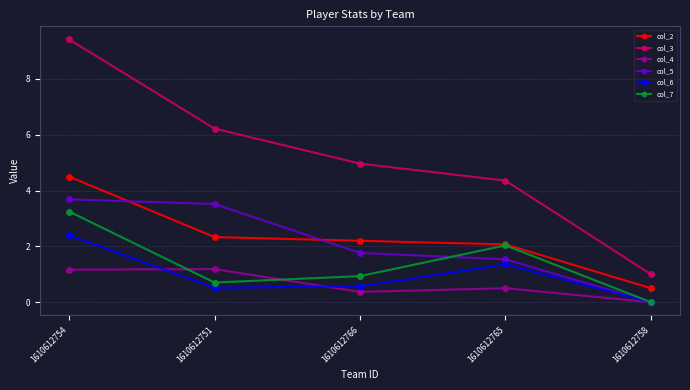

What are all the series names shown in the legend?

col_2, col_3, col_4, col_5, col_6, col_7